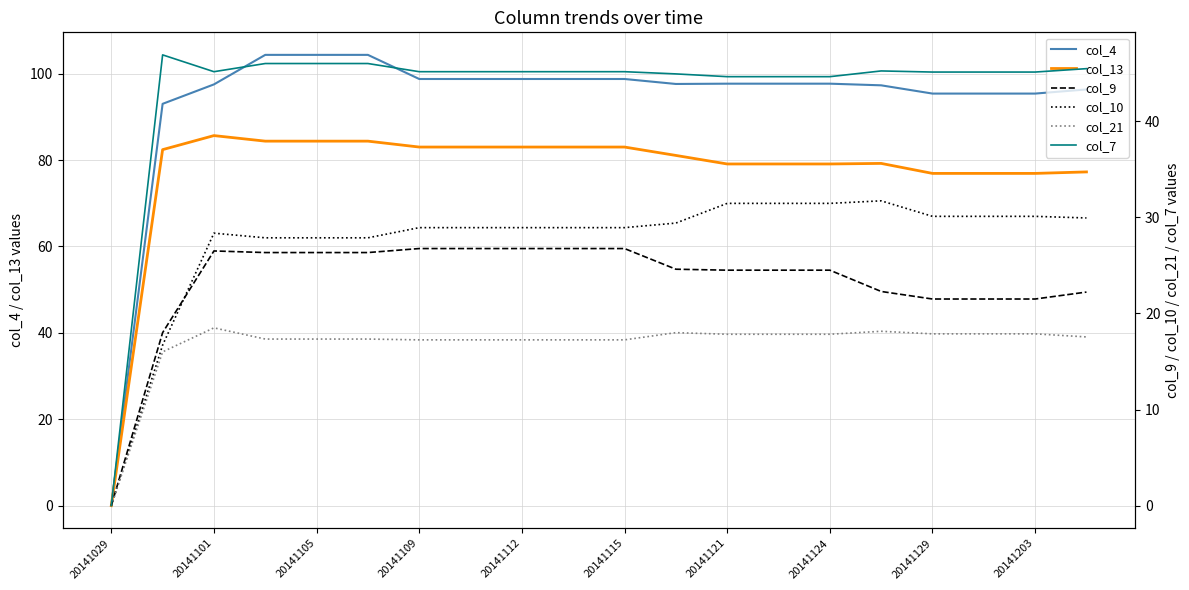

In col_7, how many points are higher than both neighbors (excluding endpoints)?

2